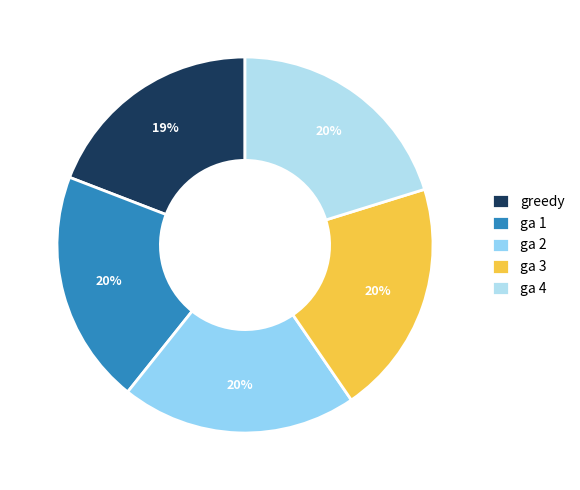

What is the smallest slice in the pie chart?

greedy